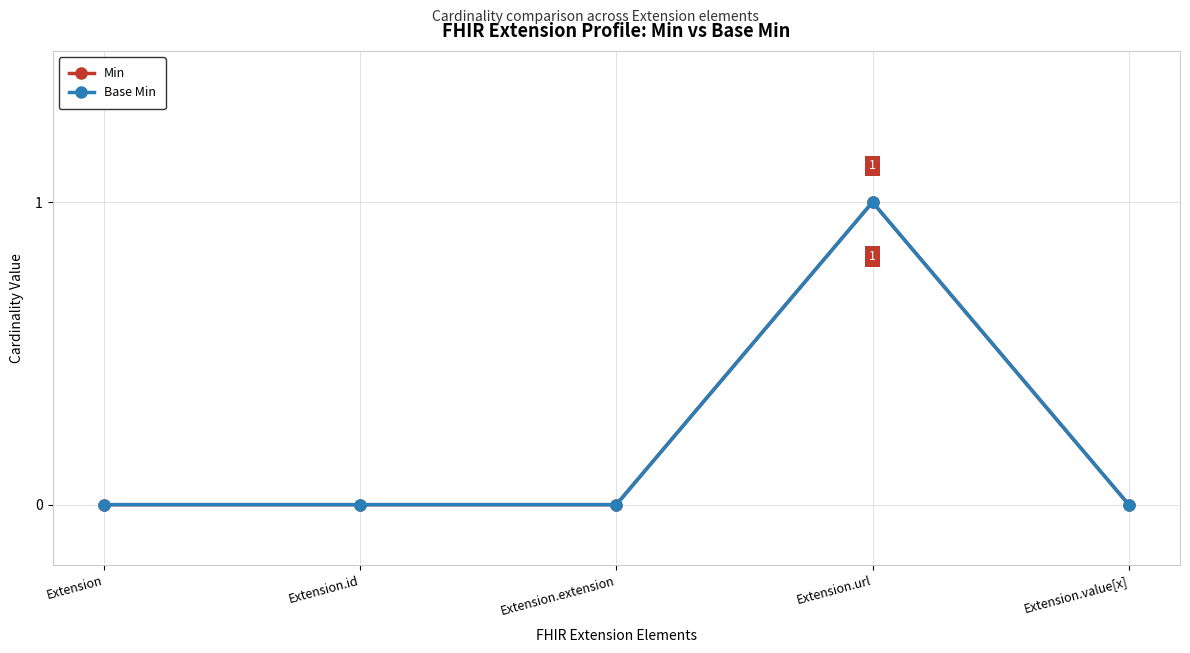

How many interior local peaks does the Min series have?

1